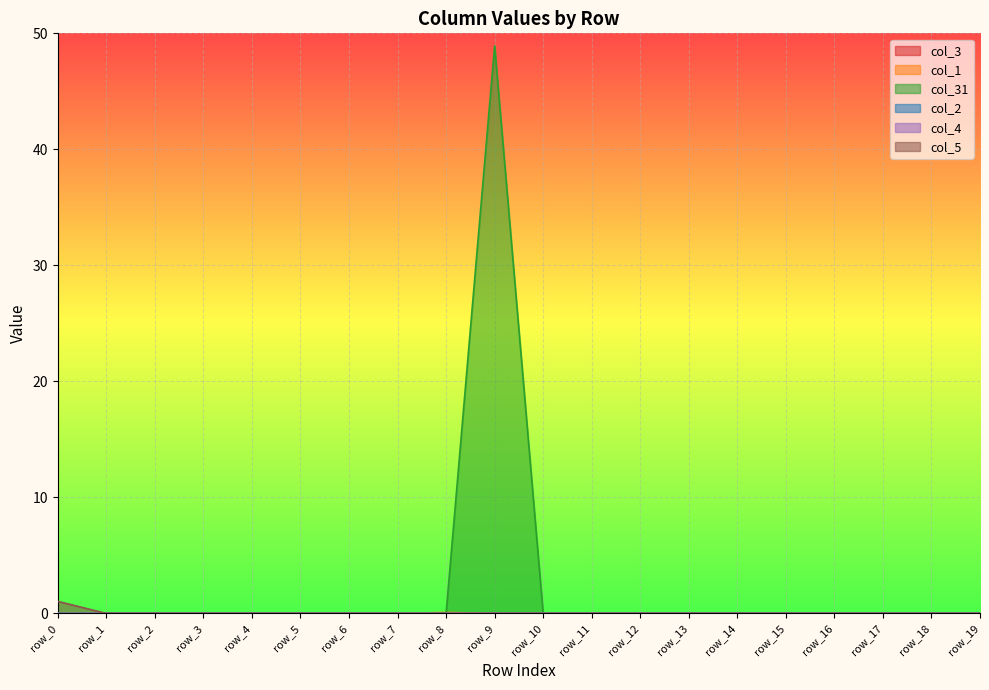

List the labels in order of col_3 value, smallest first.

row_0, row_6, row_7, row_8, row_10, row_13, row_14, row_15, row_16, row_17, row_18, row_19, row_9, row_11, row_12, row_2, row_5, row_1, row_3, row_4